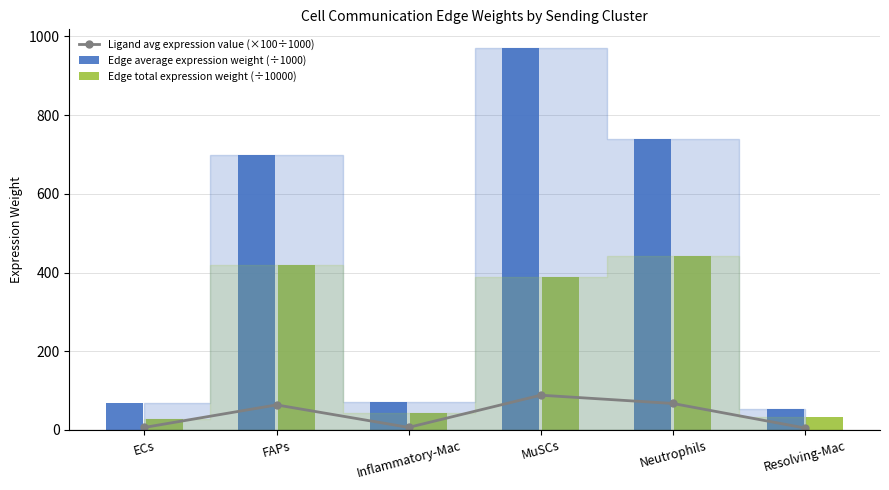

List the labels in order of Ligand avg expression value (×100÷1000) value, largest first.

MuSCs, Neutrophils, FAPs, Inflammatory-Mac, ECs, Resolving-Mac